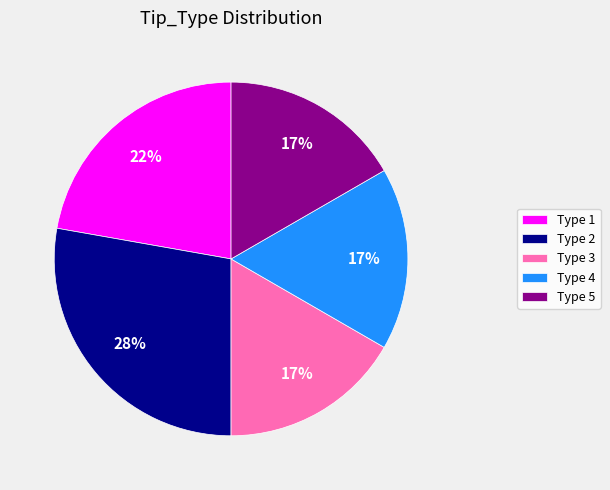

What is the largest slice in the pie chart?

Type 2